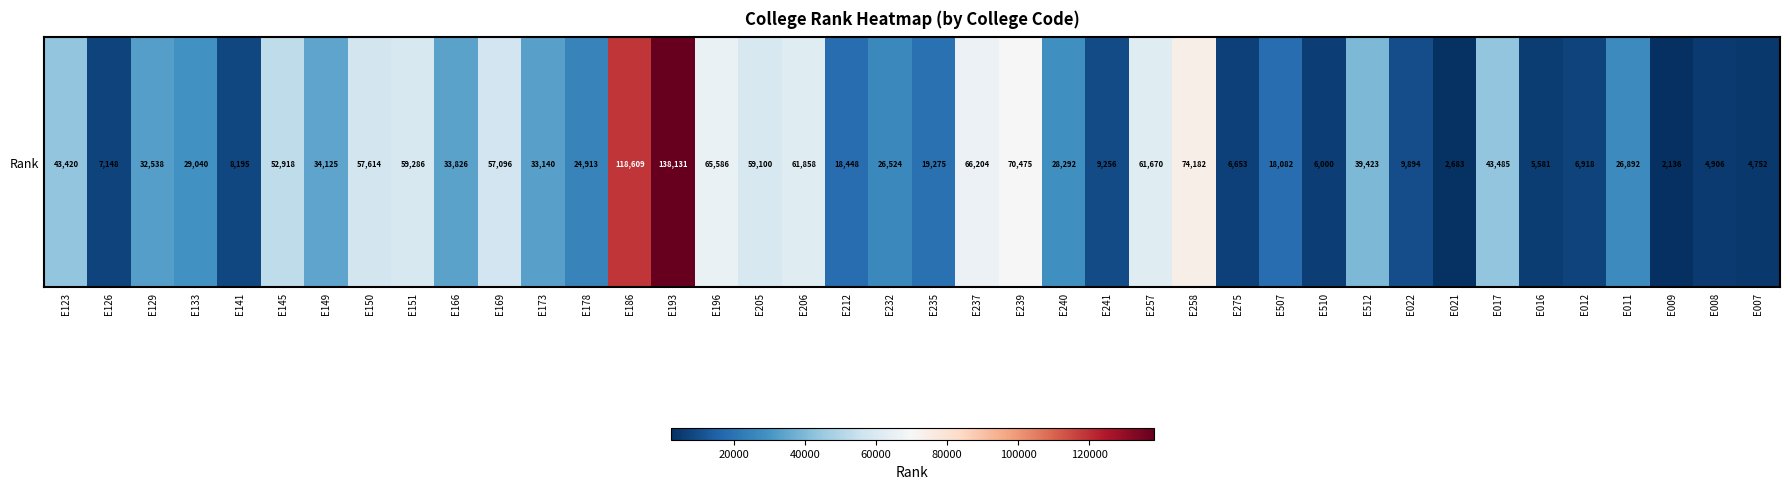

What is the sum of all values?

1468274